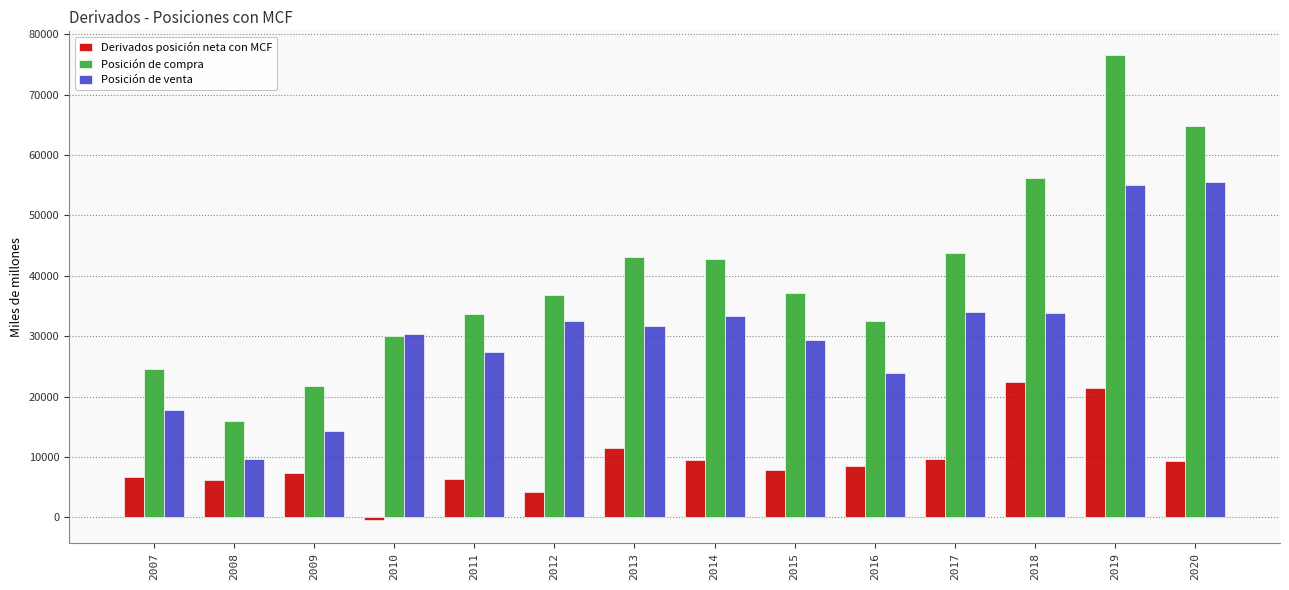

The value of Posición de venta at 2011 is 36189. True or false?

False